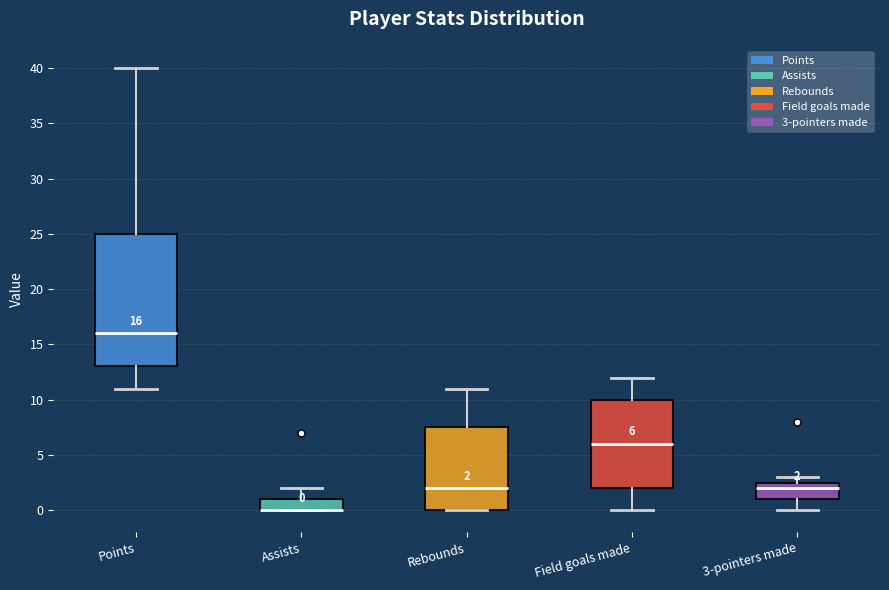

Comparing the boxes themselves (not the whiskers), which one is the tallest?

Points